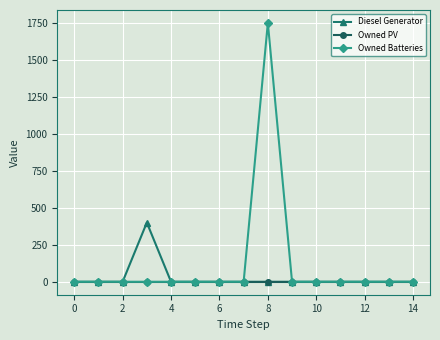

Which series has the largest total across all categories?

Owned Batteries